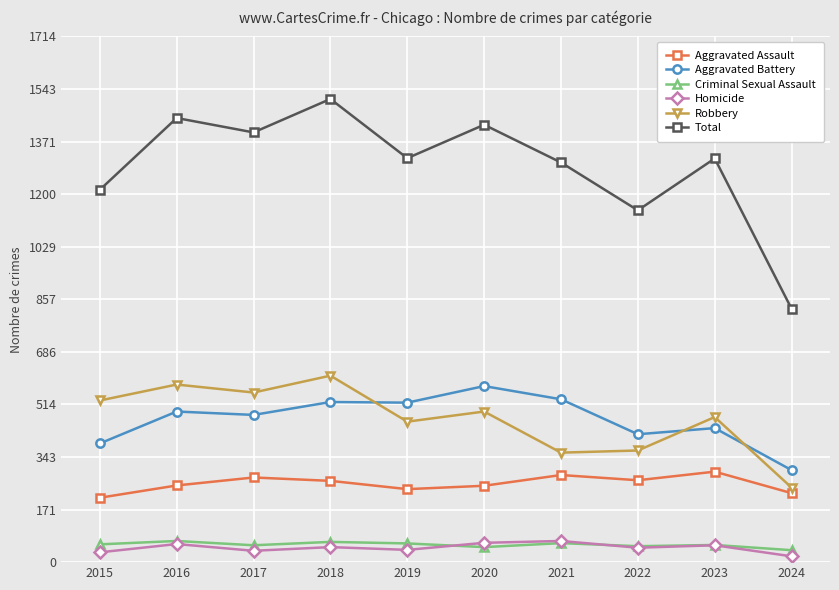

At which label does Aggravated Assault first exceed 265?

2017